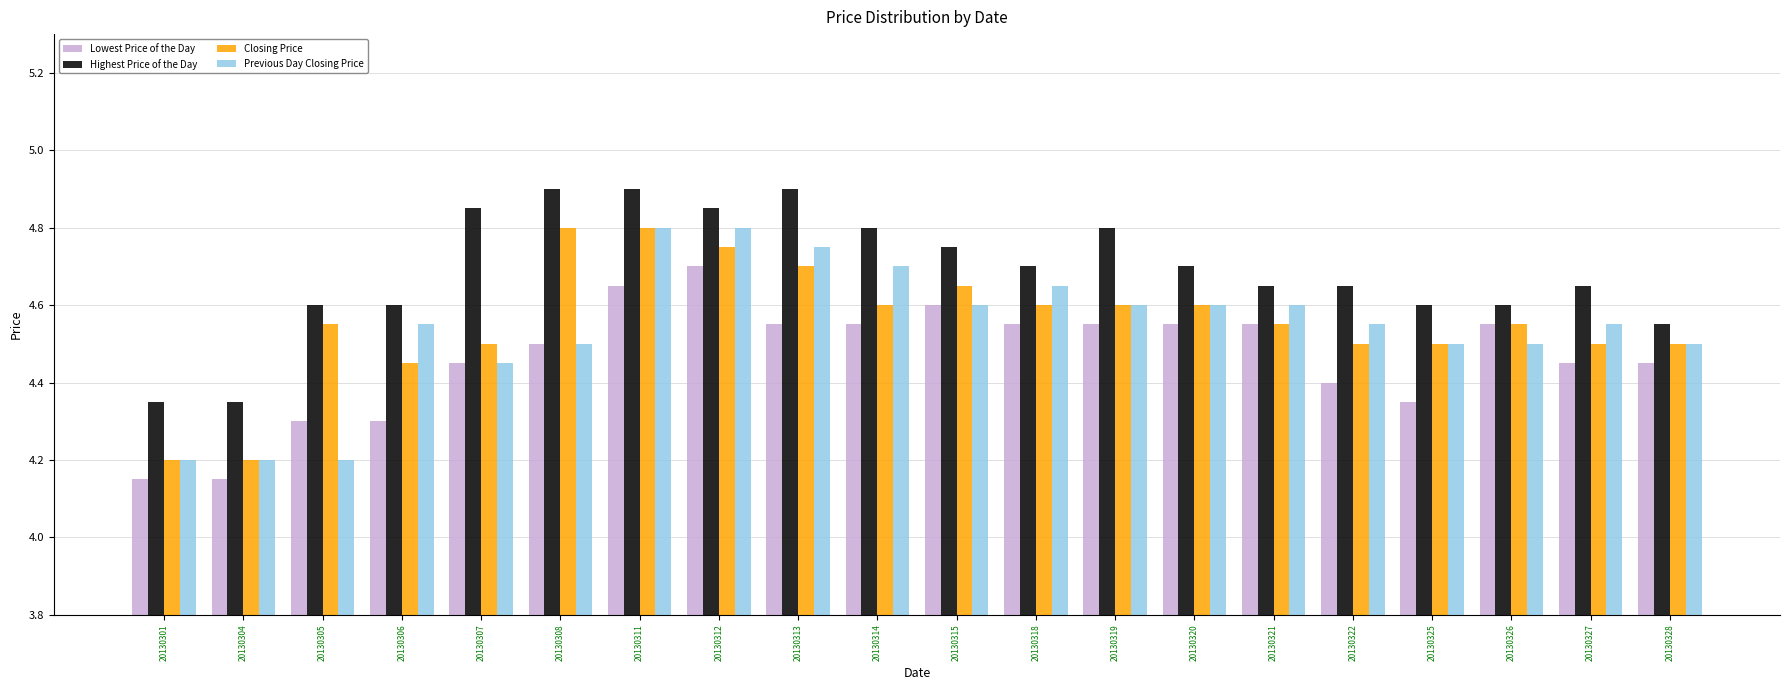

What is the sum of all Closing Price values?

91.1